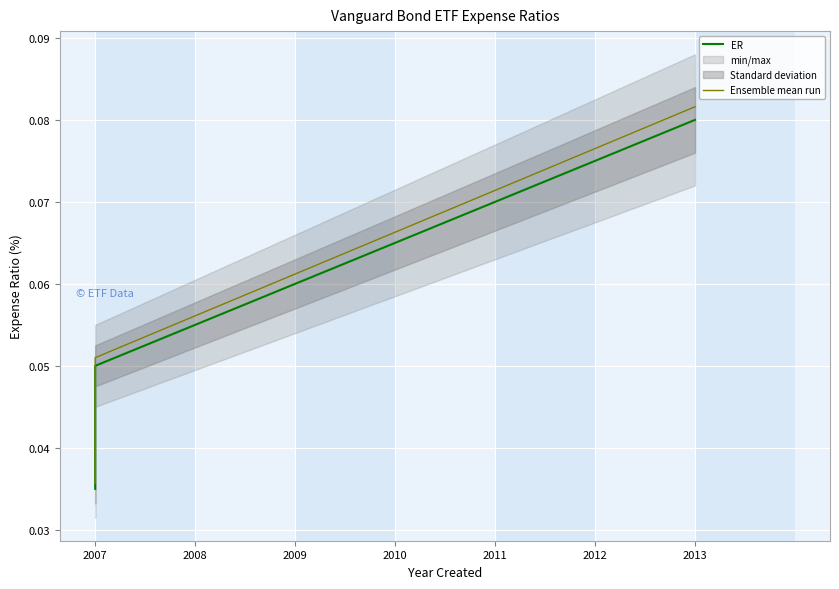

At which category does the chart reach its minimum across all series?

2007